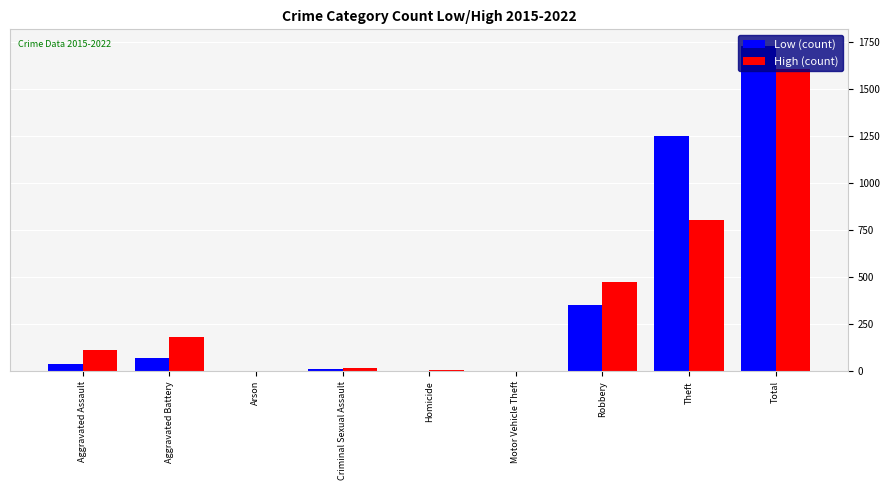

What is the maximum value shown in the chart?

1733